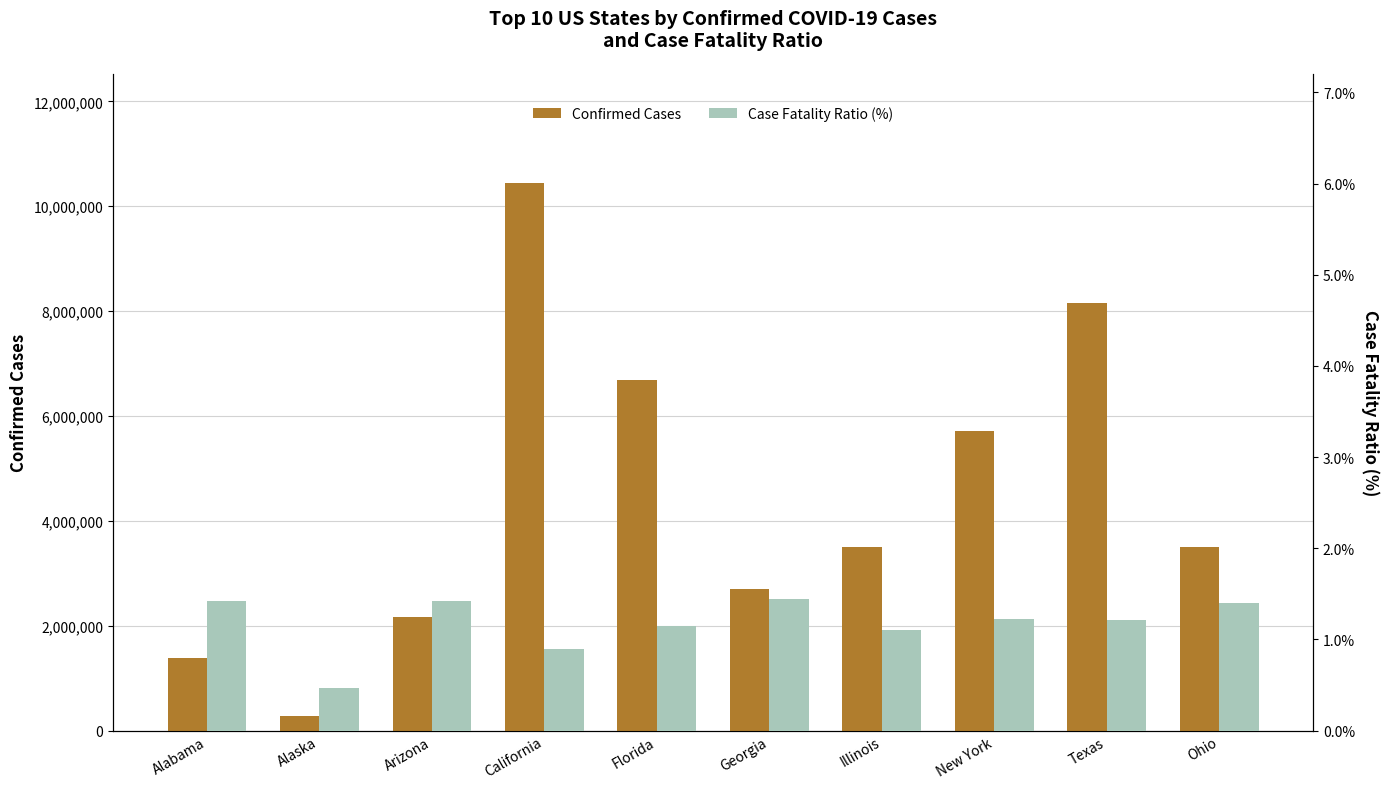

How many distinct data groups are displayed?

2